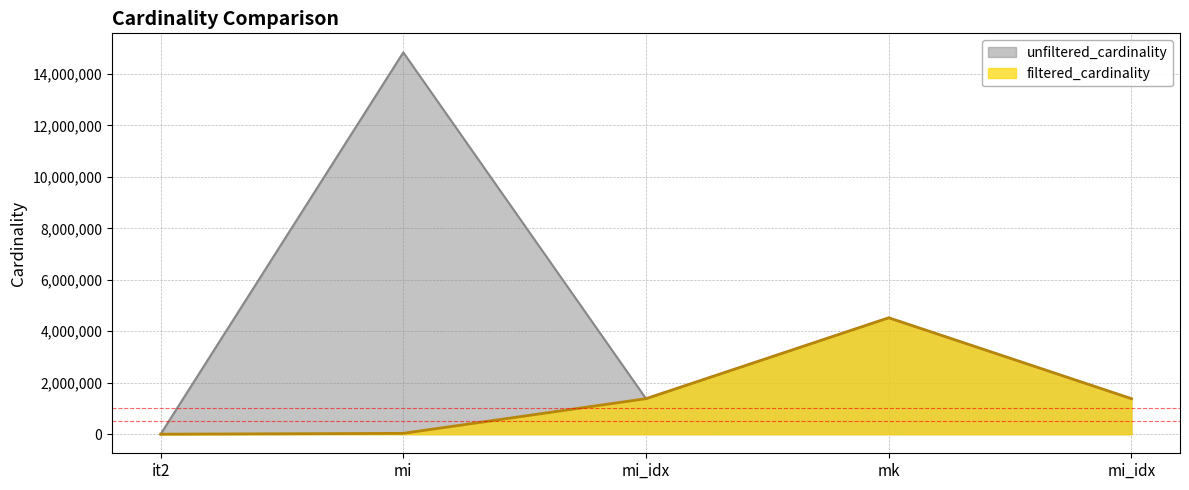

How many lines are shown in the chart?

2